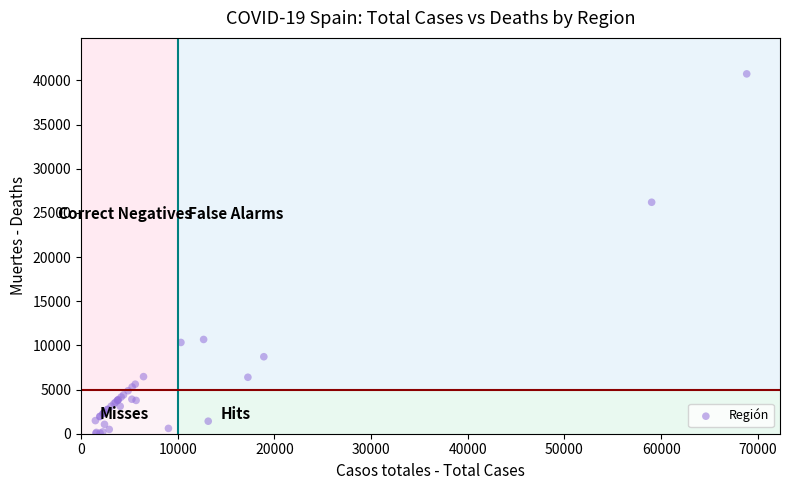

What Y value in the scatter plot is closest to 20383?

26203